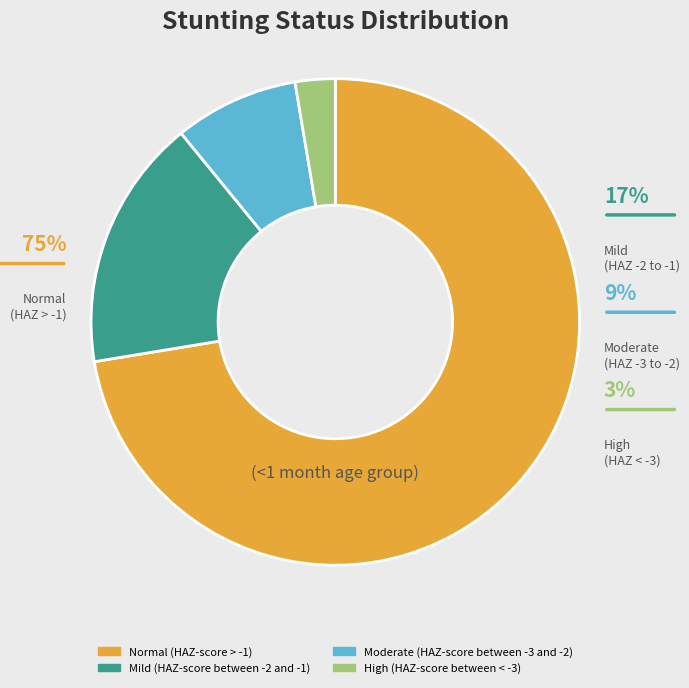

What portion of the pie excludes Mild (HAZ-score between -2 and -1)?

83.3%